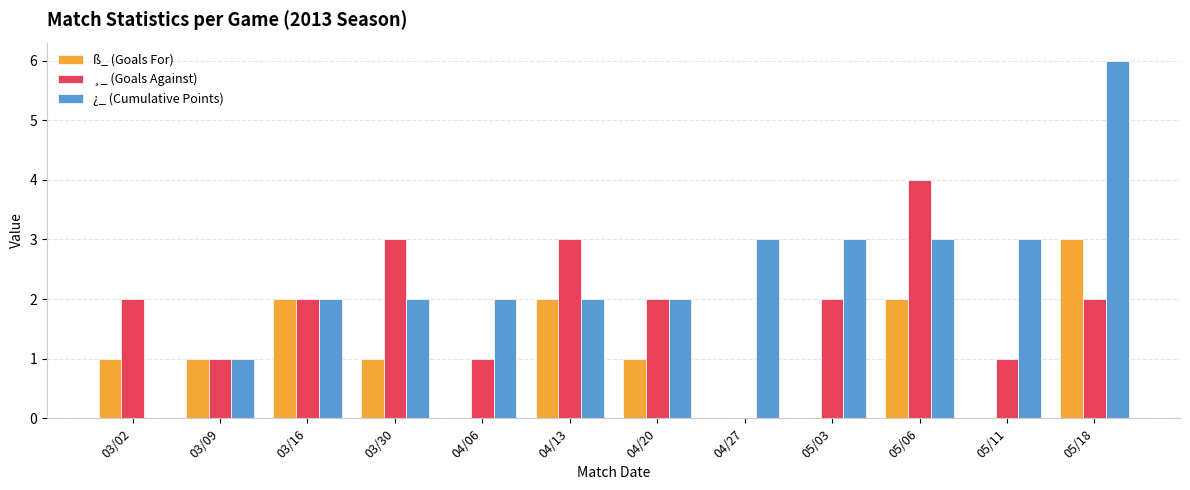

Which series has the widest spread of values?

¿_ (Cumulative Points)